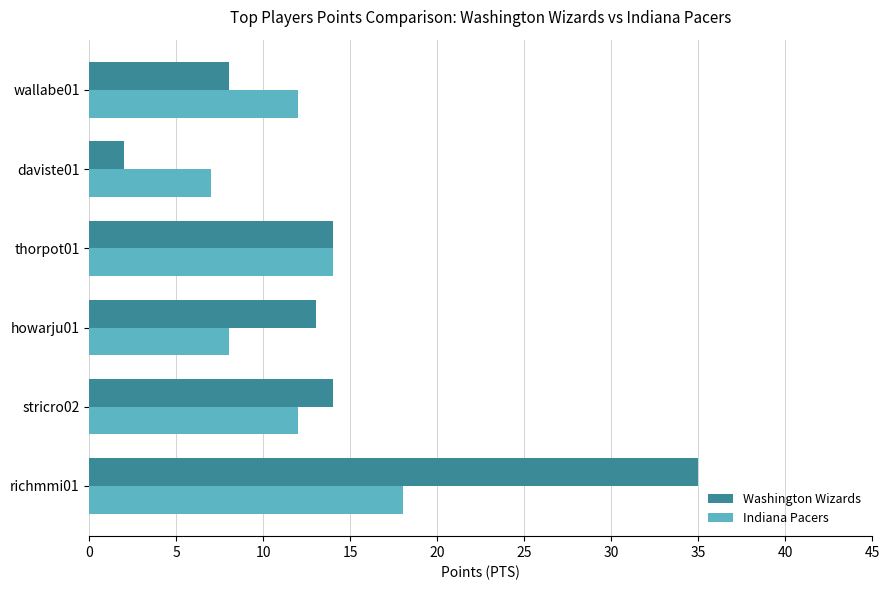

Rank the series by their maximum value, from highest to lowest.

Washington Wizards, Indiana Pacers